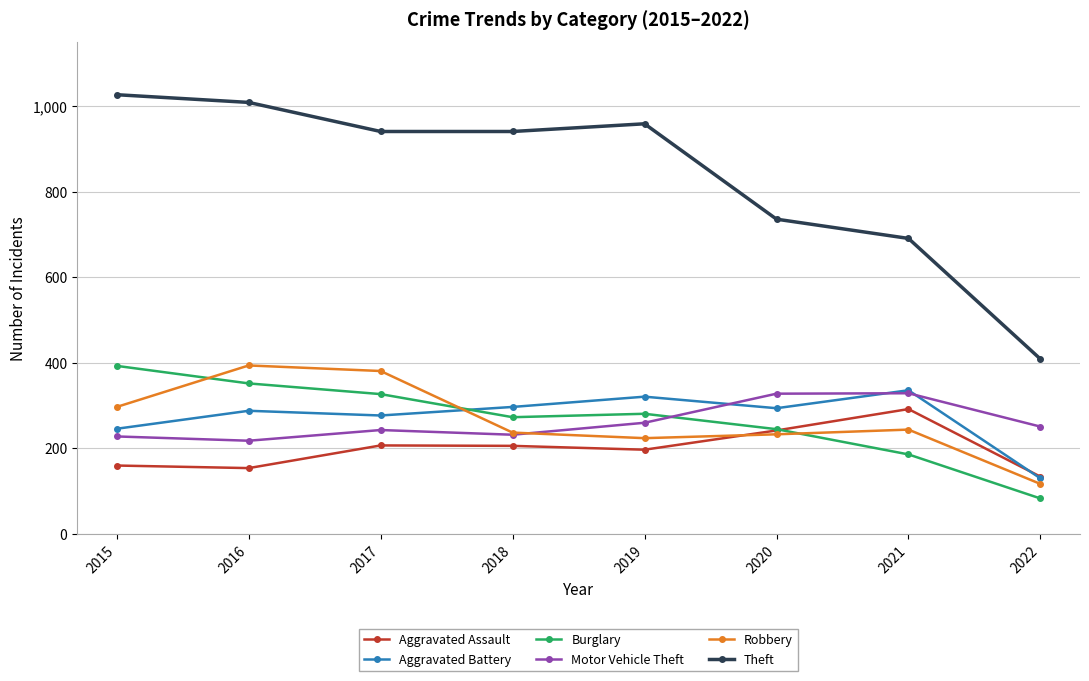

What is the difference between the maximum and minimum values in the Aggravated Assault series?

158